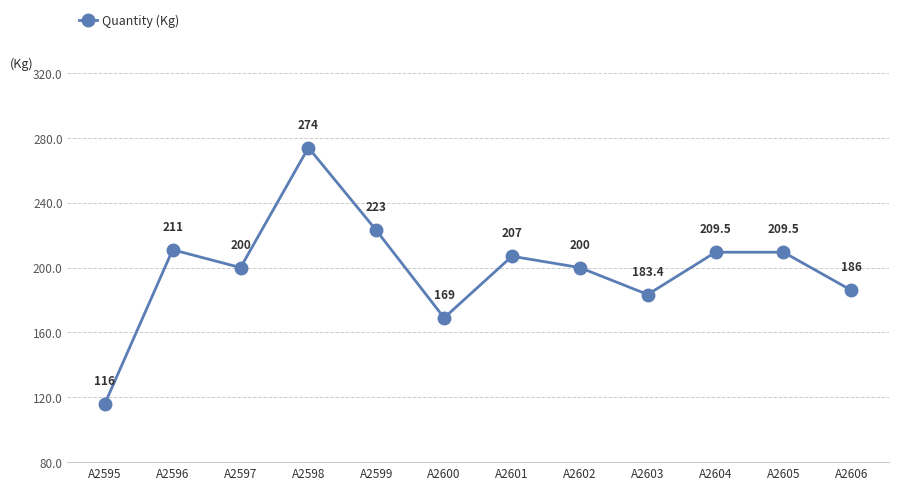

At which label does the data first exceed 207?

A2596